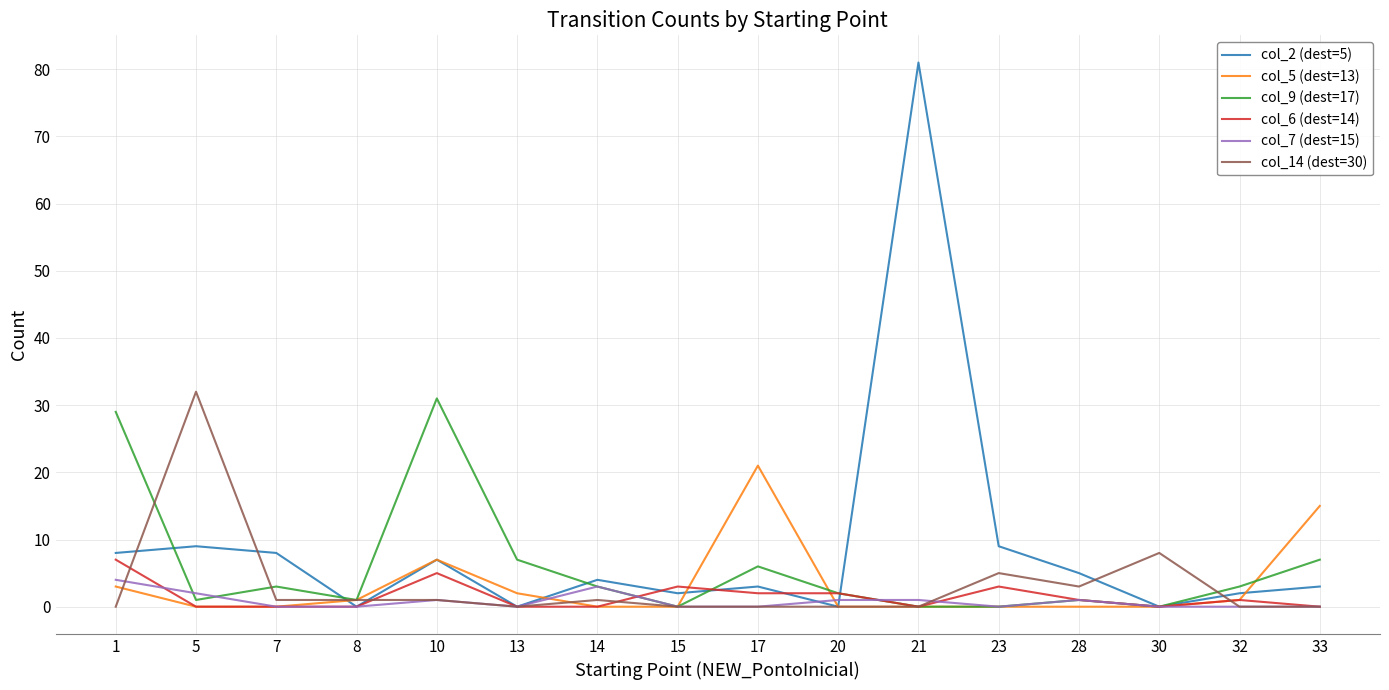

What is the greatest value displayed?

81